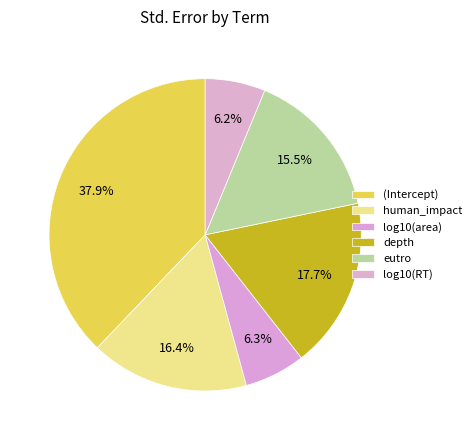

Is it true that eutro is 21% of the pie?

False